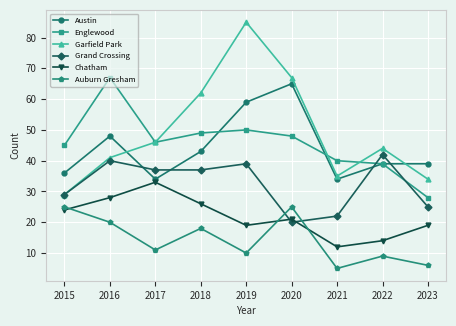

At 2021, list the series in order from largest to smallest.

Englewood, Garfield Park, Austin, Grand Crossing, Chatham, Auburn Gresham